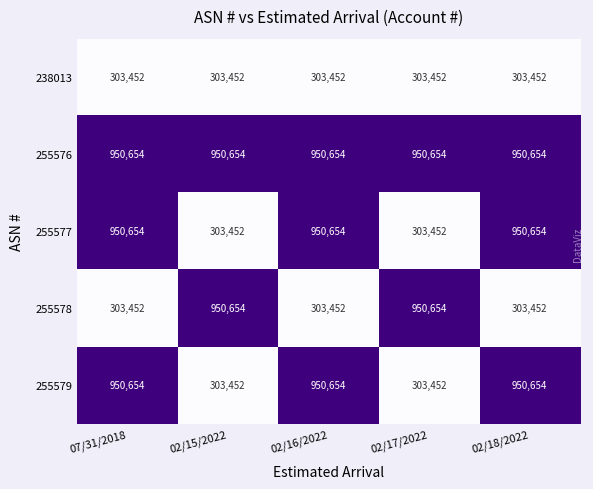

Which series has the largest total across all categories?

255576